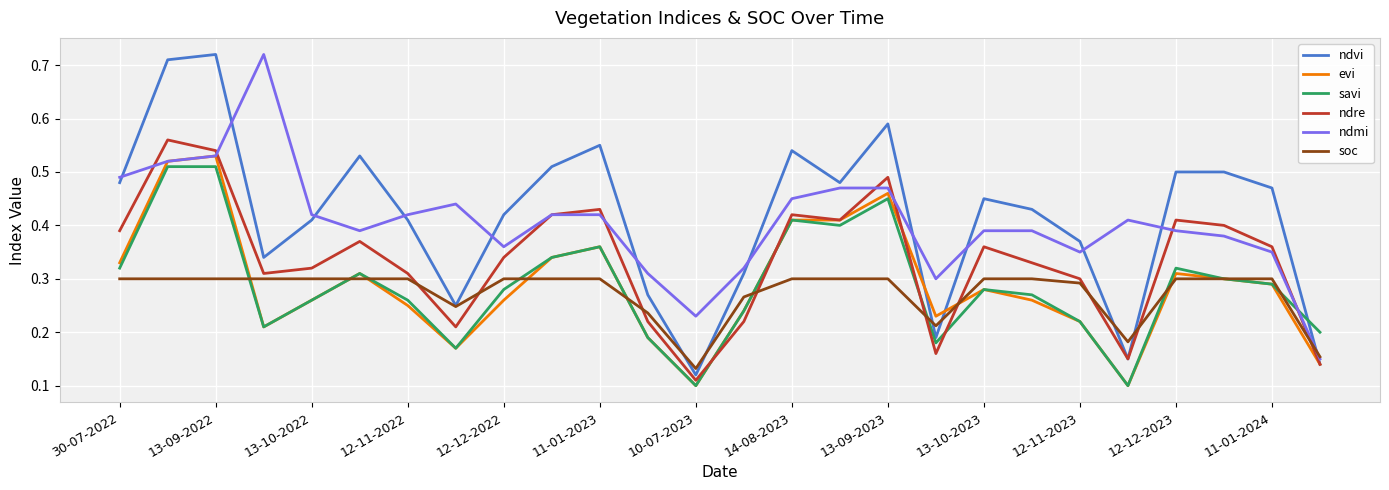

Which series has the largest range (max minus min)?

ndvi